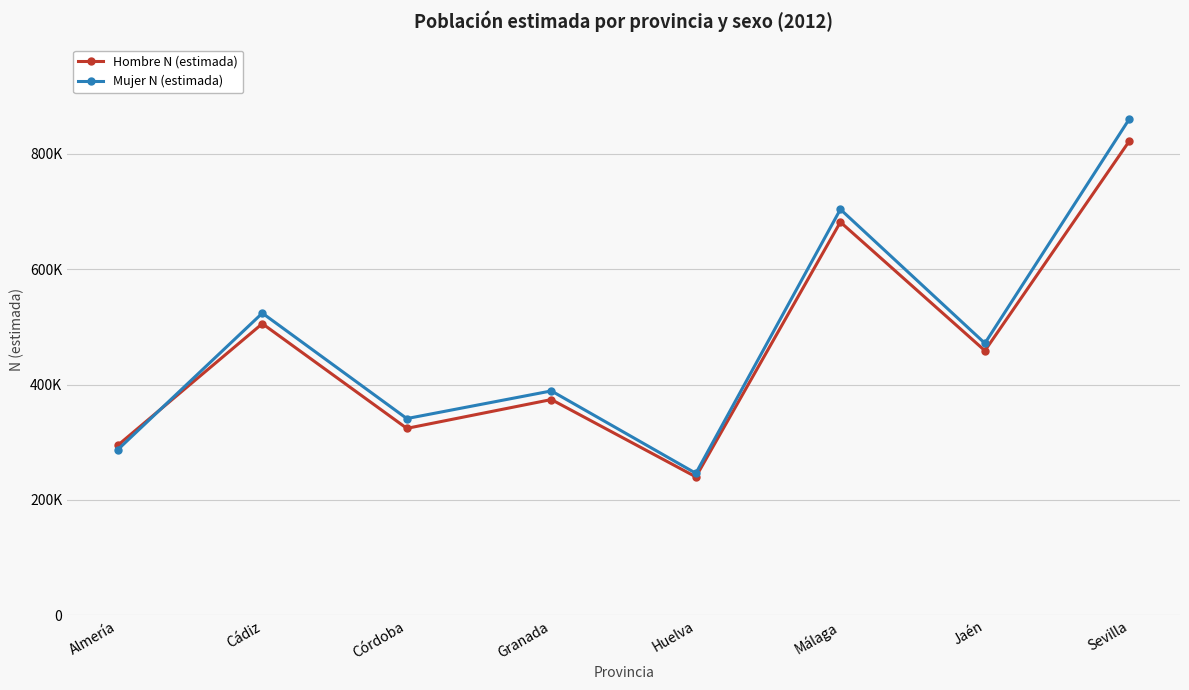

What is the sum of the Hombre N (estimada) values at Almería and Granada?

668720